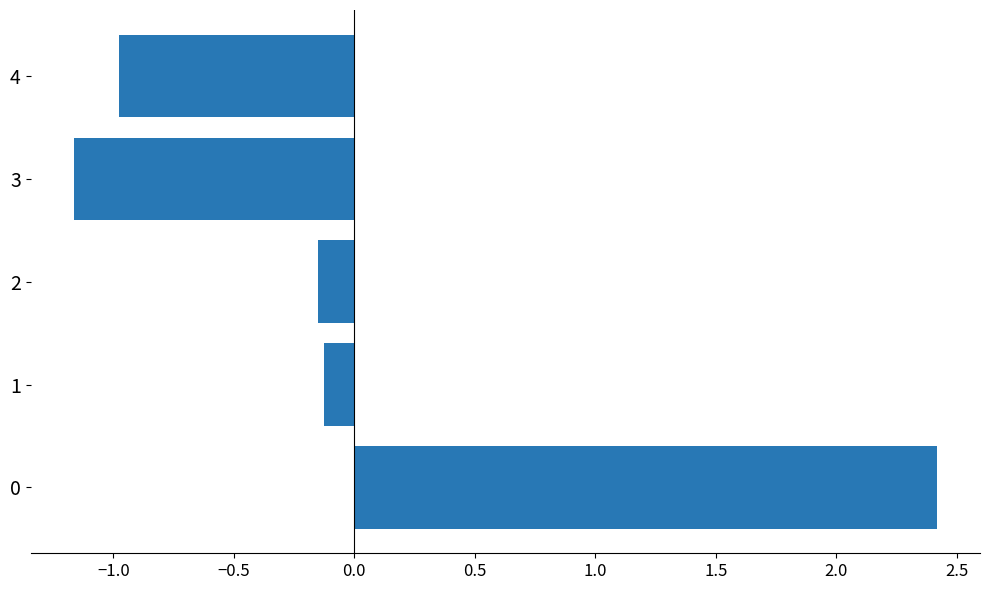

Read the value at 3.

-1.2